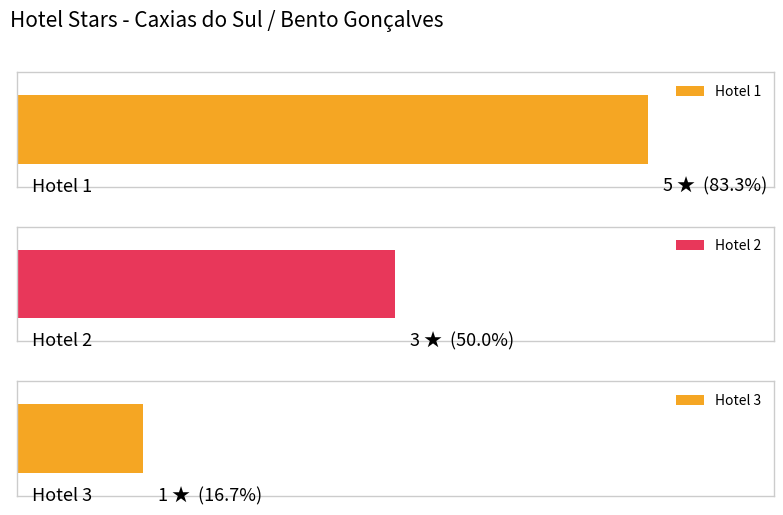

Reading right to left, transcribe all the data shown in this chart.

Hotel 3=1	Hotel 2=3	Hotel 1=5